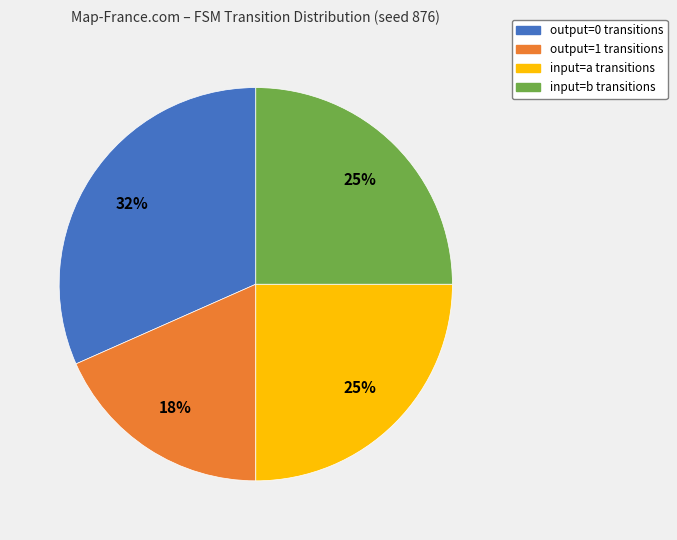

How many slices are in this pie chart?

4